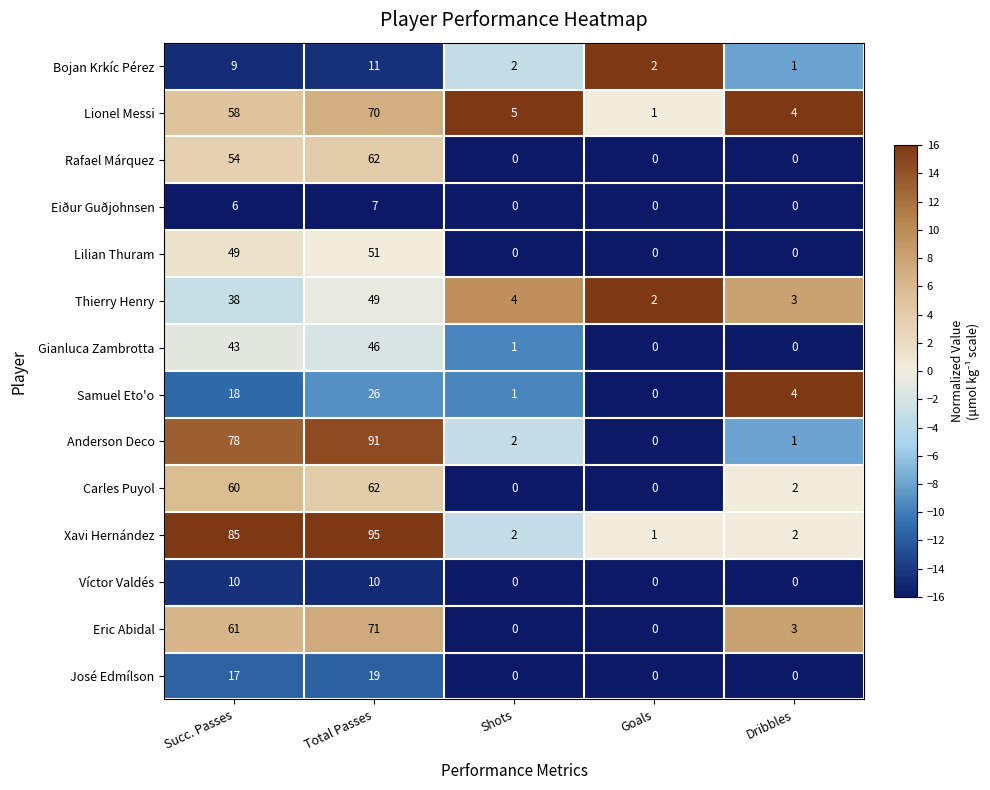

What is the difference between the second highest and minimum values in the Bojan Krkíc Pérez series?

8